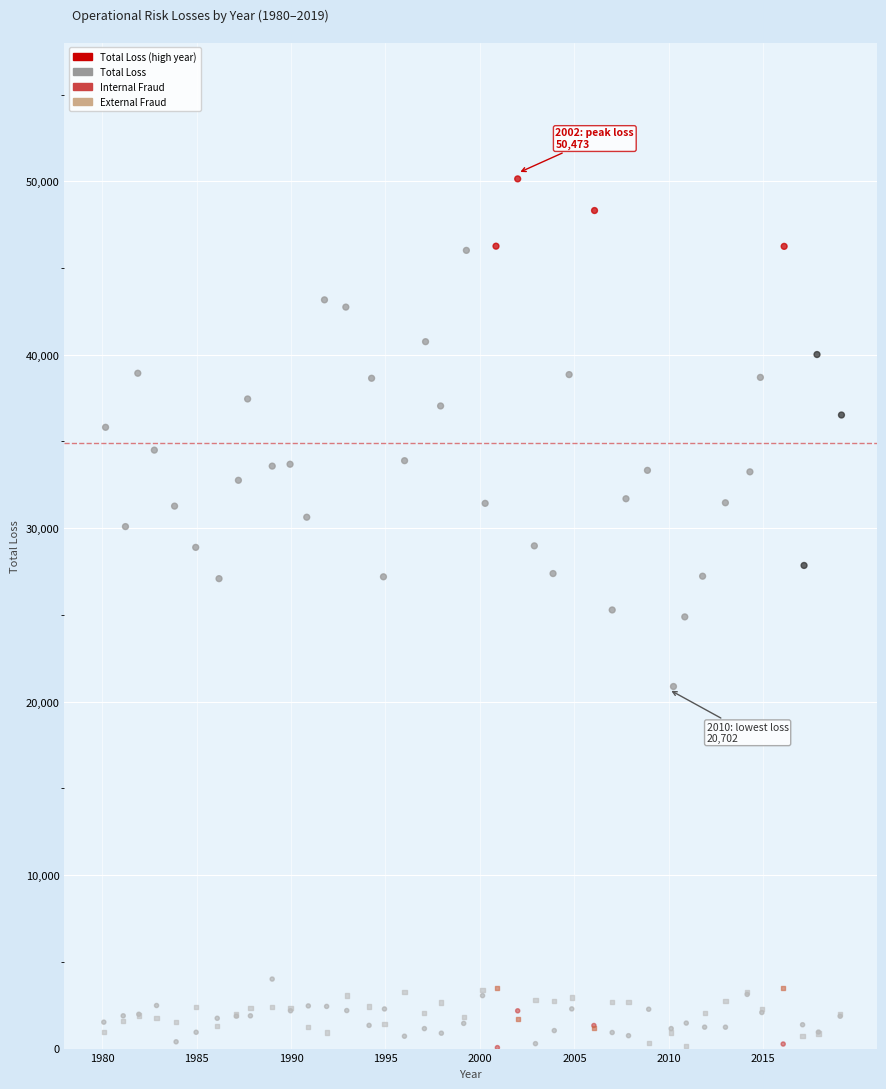

Which series has the largest Y range (max minus min)?

Total Loss